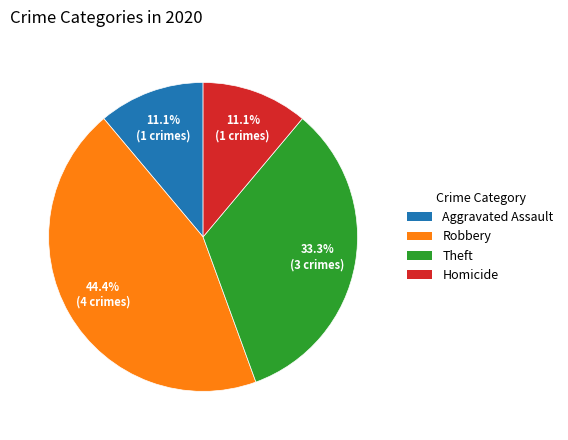

Does any single category account for the majority?

No